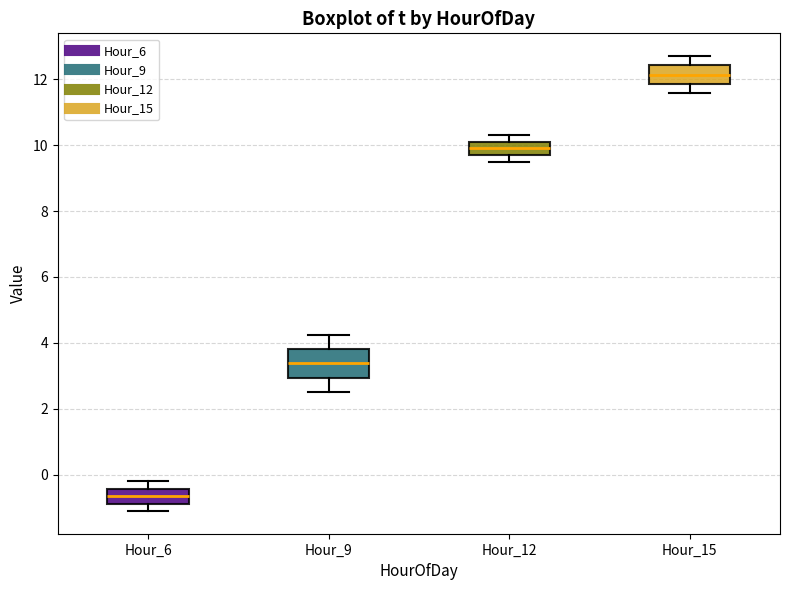

Which box's median line is the lowest?

Hour_6